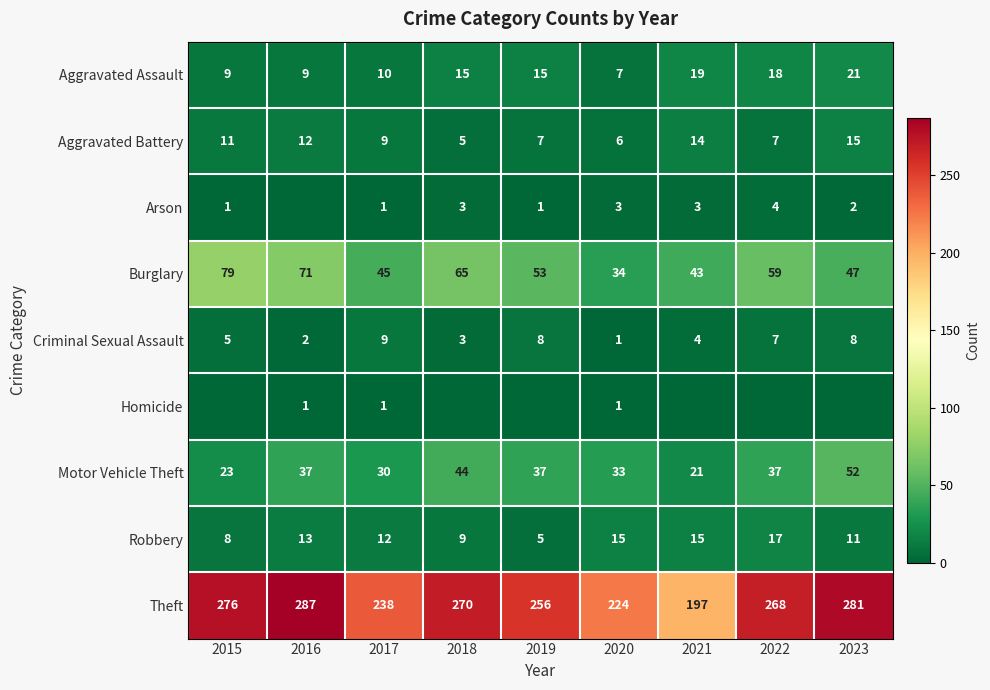

True or false: Robbery has a value of 5 at 2019.

True